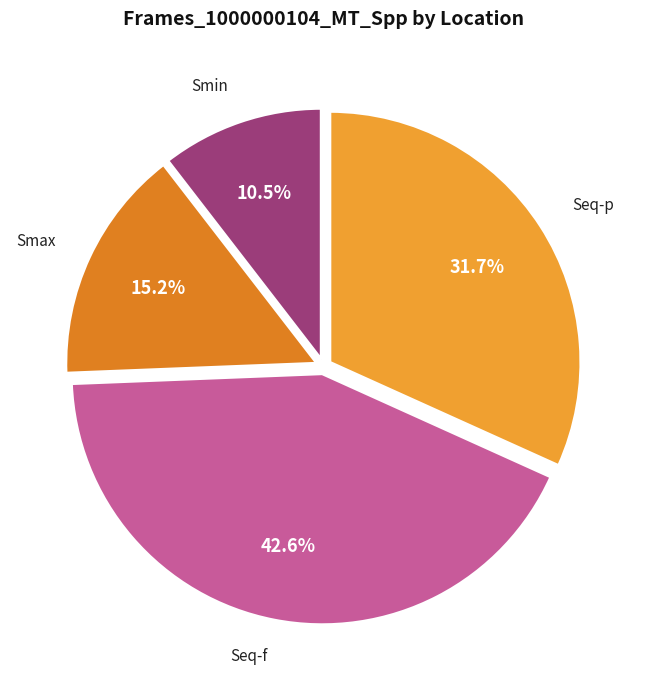

Approximately how many times larger is the value at Smin compared to Seq-p?

0.3